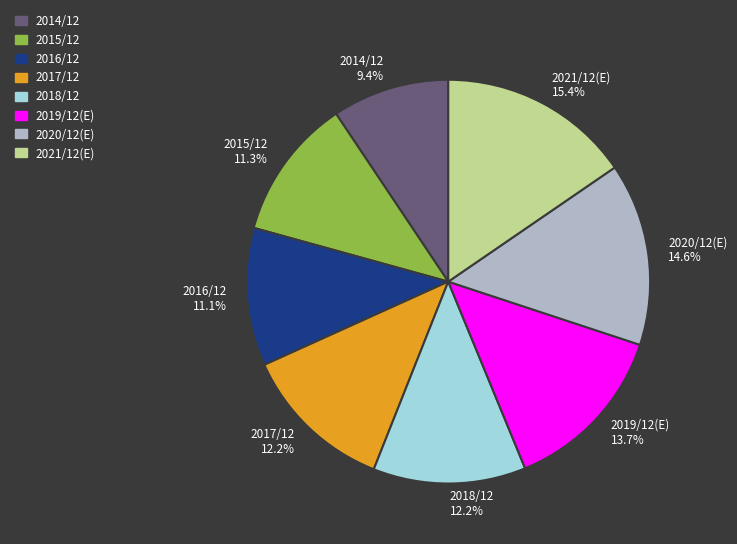

True or false: 2016/12 accounts for 11% of the total.

True